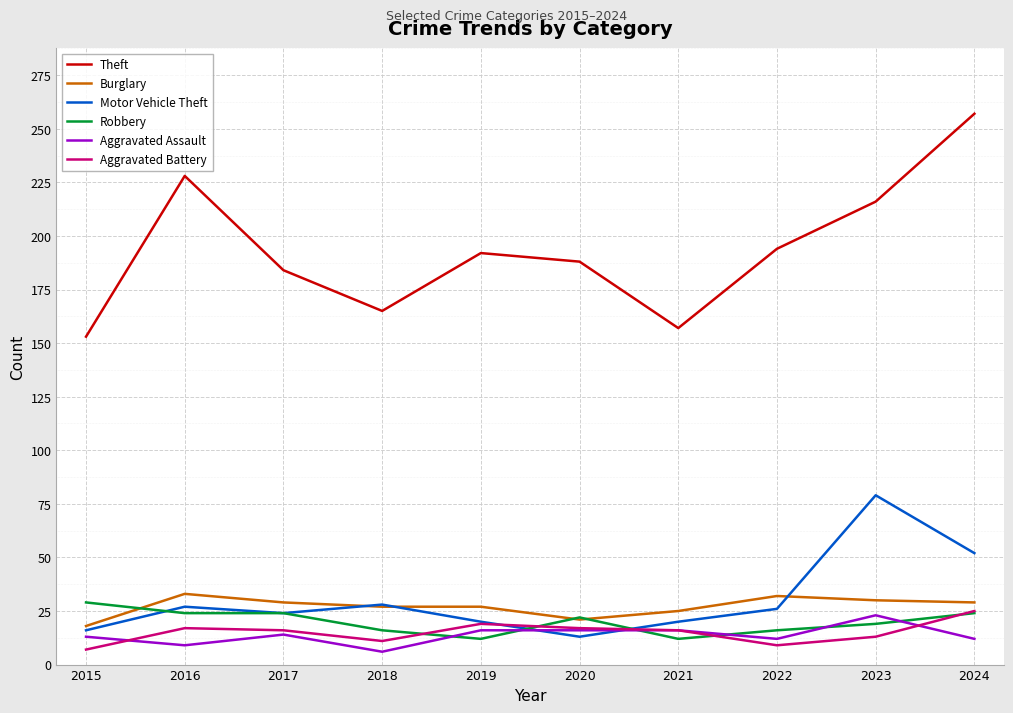

What is the sum of the Aggravated Battery values at 2021 and 2019?

35